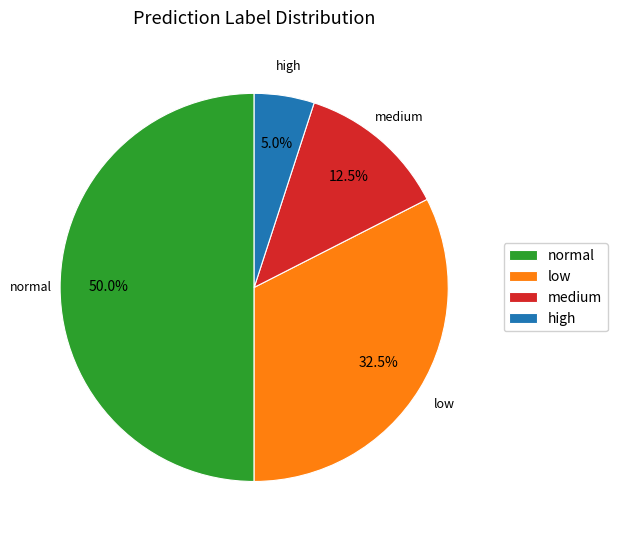

How many slices are in this pie chart?

4